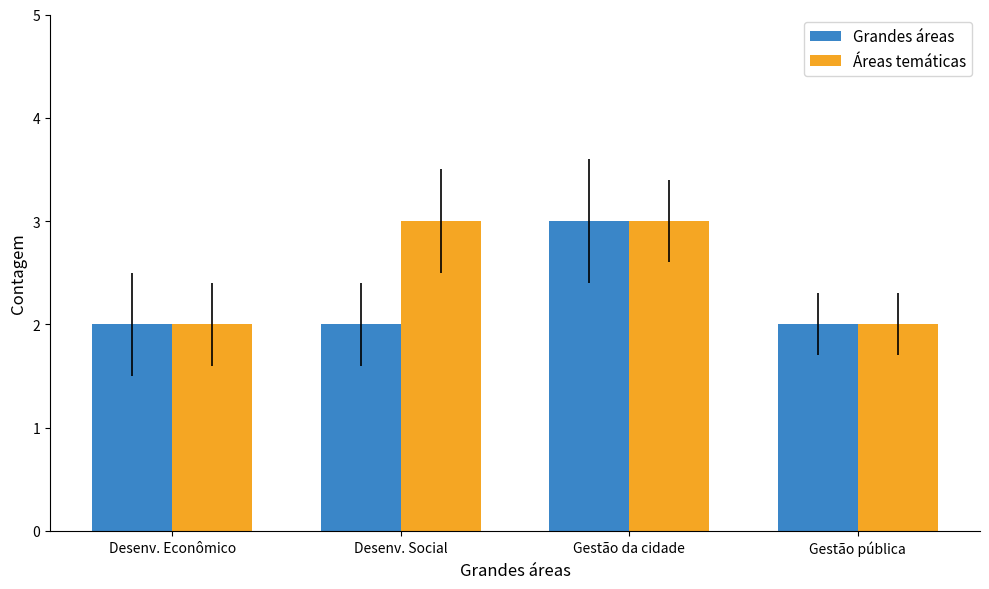

What position from the right is Gestão da cidade?

2